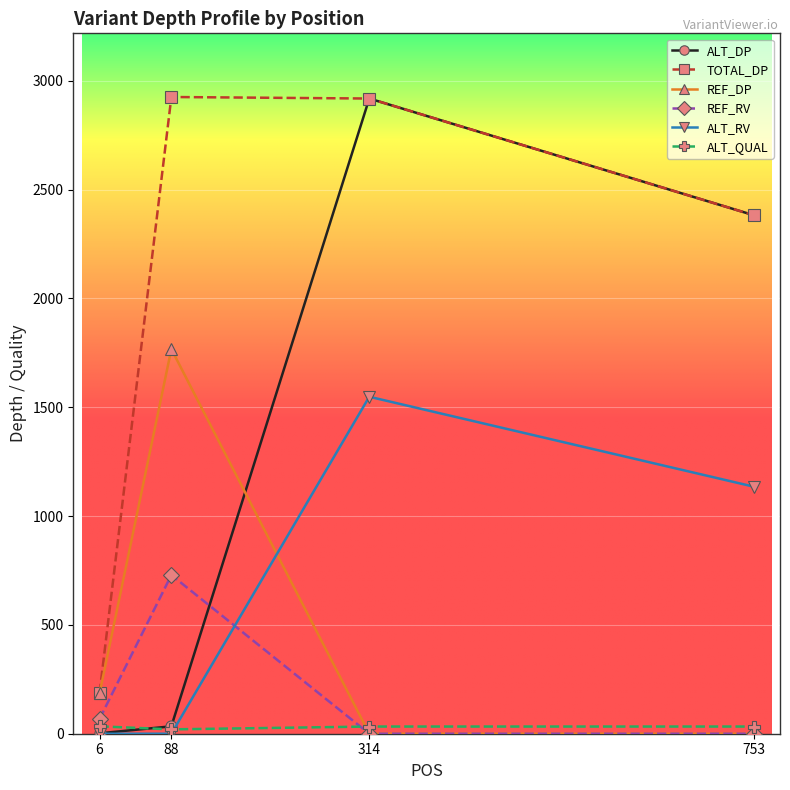

Which series changed the most between 6 and 753?

ALT_DP